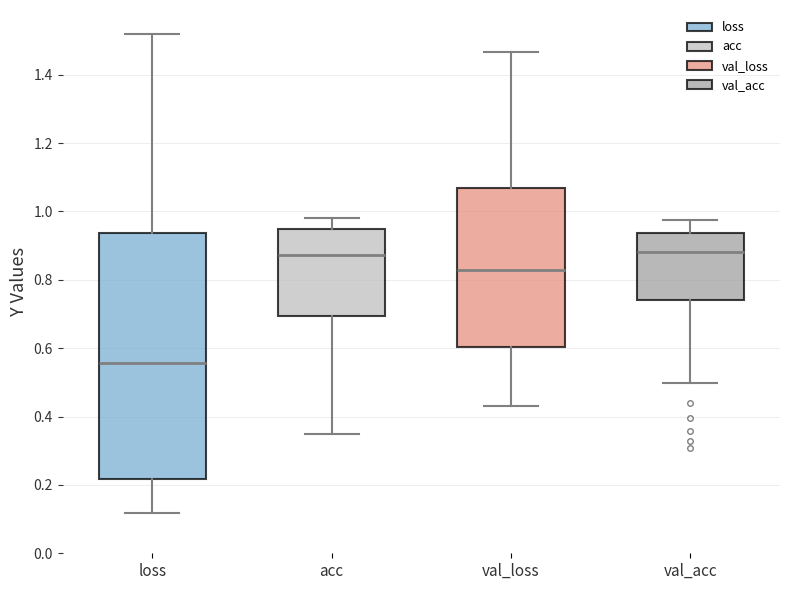

Comparing the boxes themselves (not the whiskers), which one is the tallest?

loss